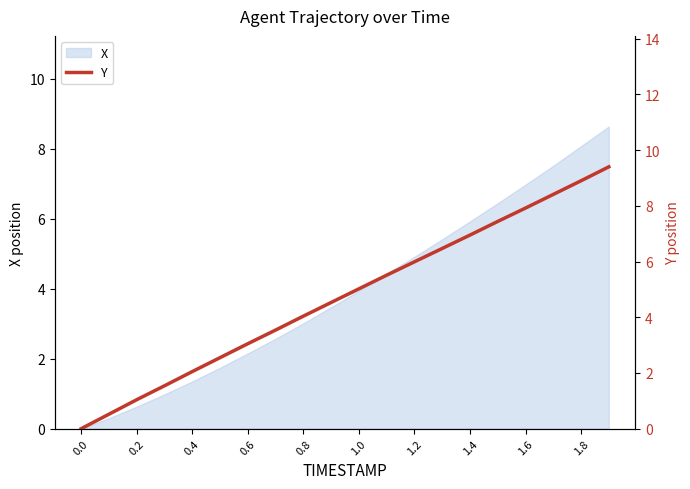

Does the chart display data point markers on the line(s)?

No